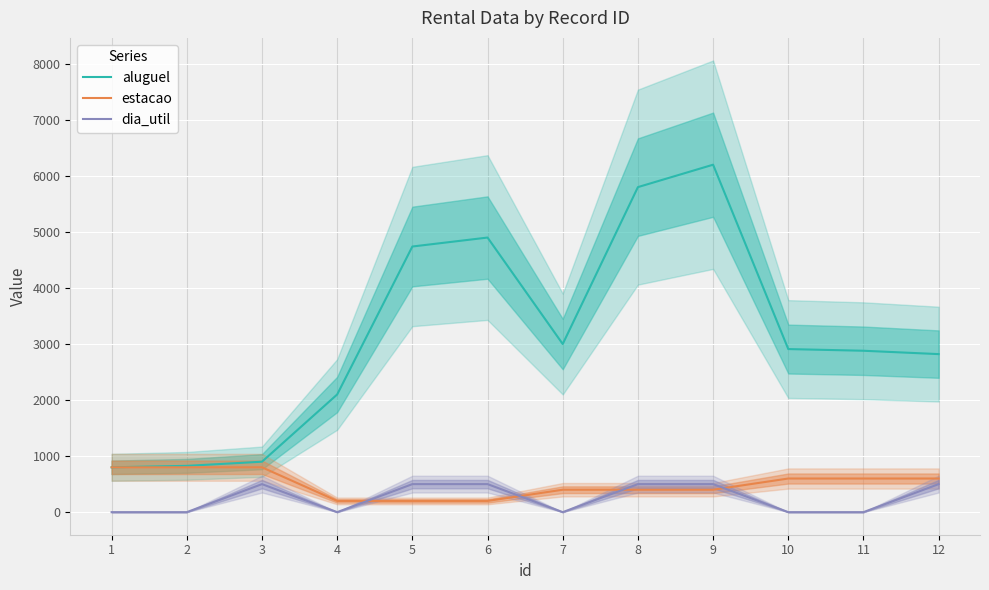

True or false: aluguel and estacao cross at least once.

False